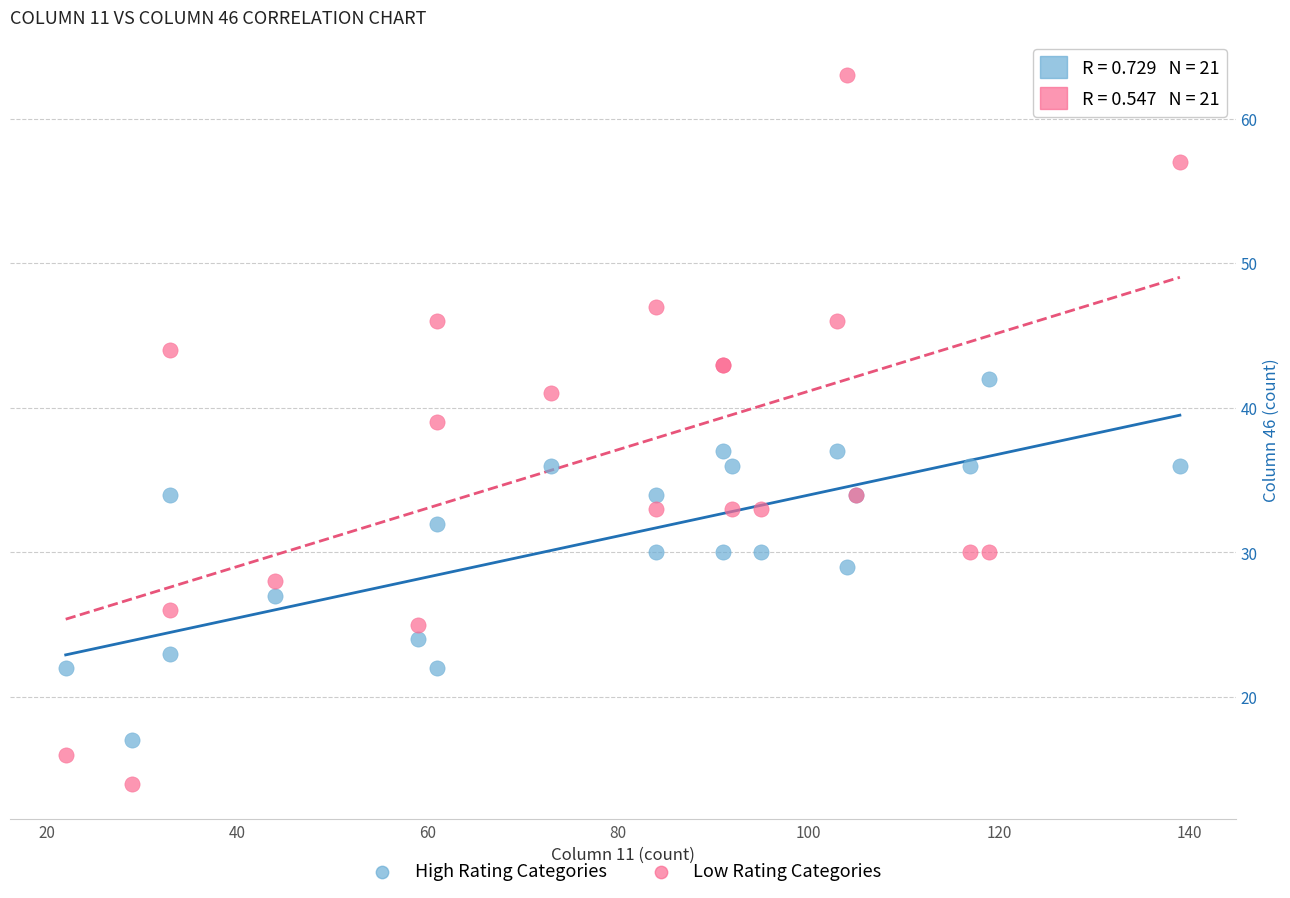

What are all the series names shown in the legend?

High Rating Categories, Low Rating Categories